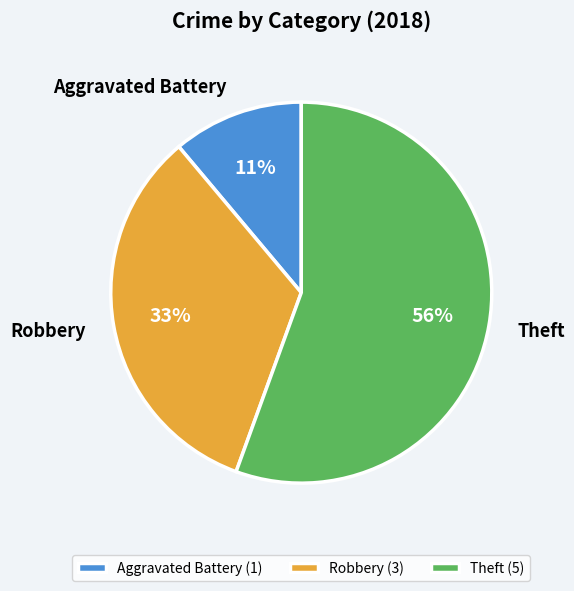

Which slice represents more than half of the pie?

Theft